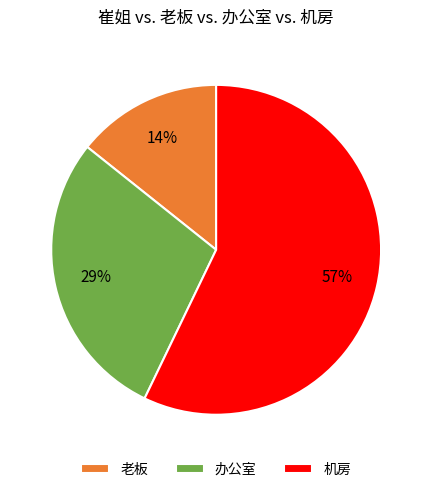

Do 机房 and 办公室 together represent more than half of the pie?

Yes